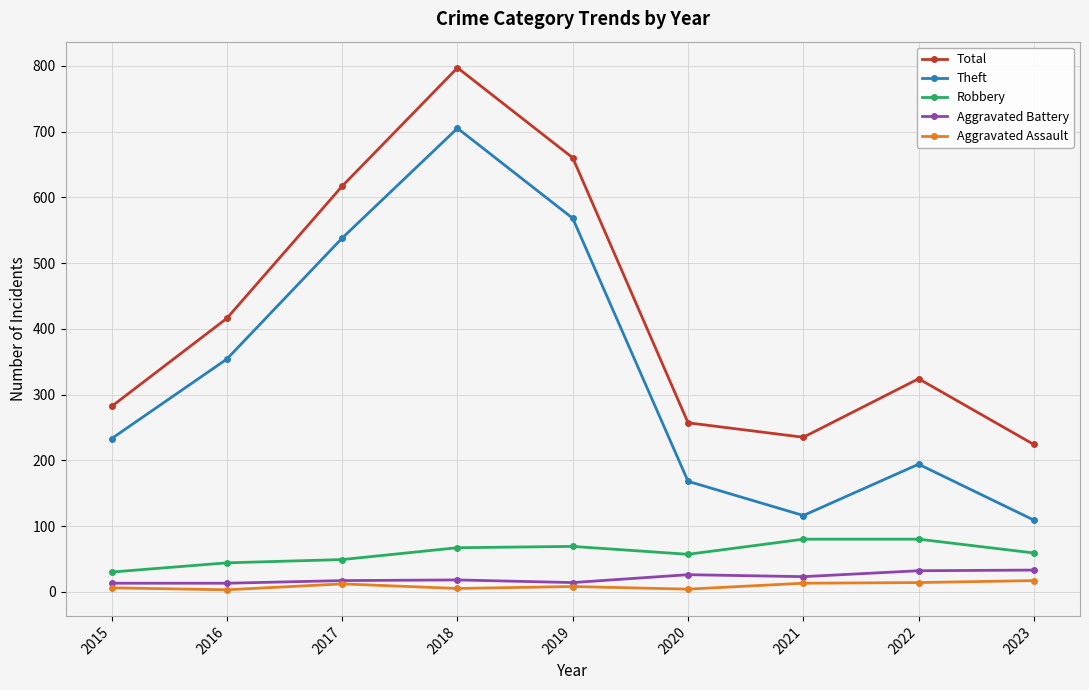

At which category is the sum across all series the highest?

2018